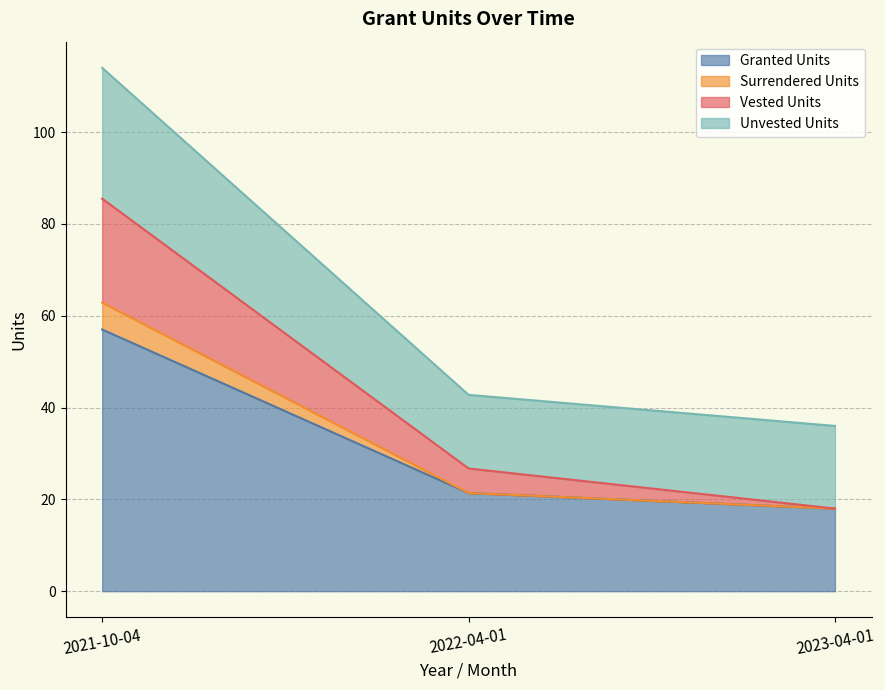

Is it true that Granted Units equals 21.4 at 2022-04-01?

True